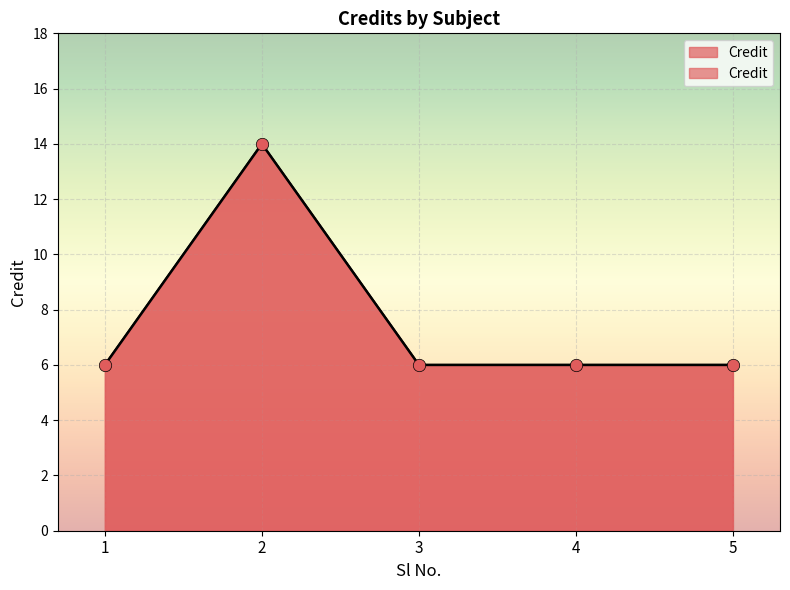

What is the change in value from 2 to 4?

-8